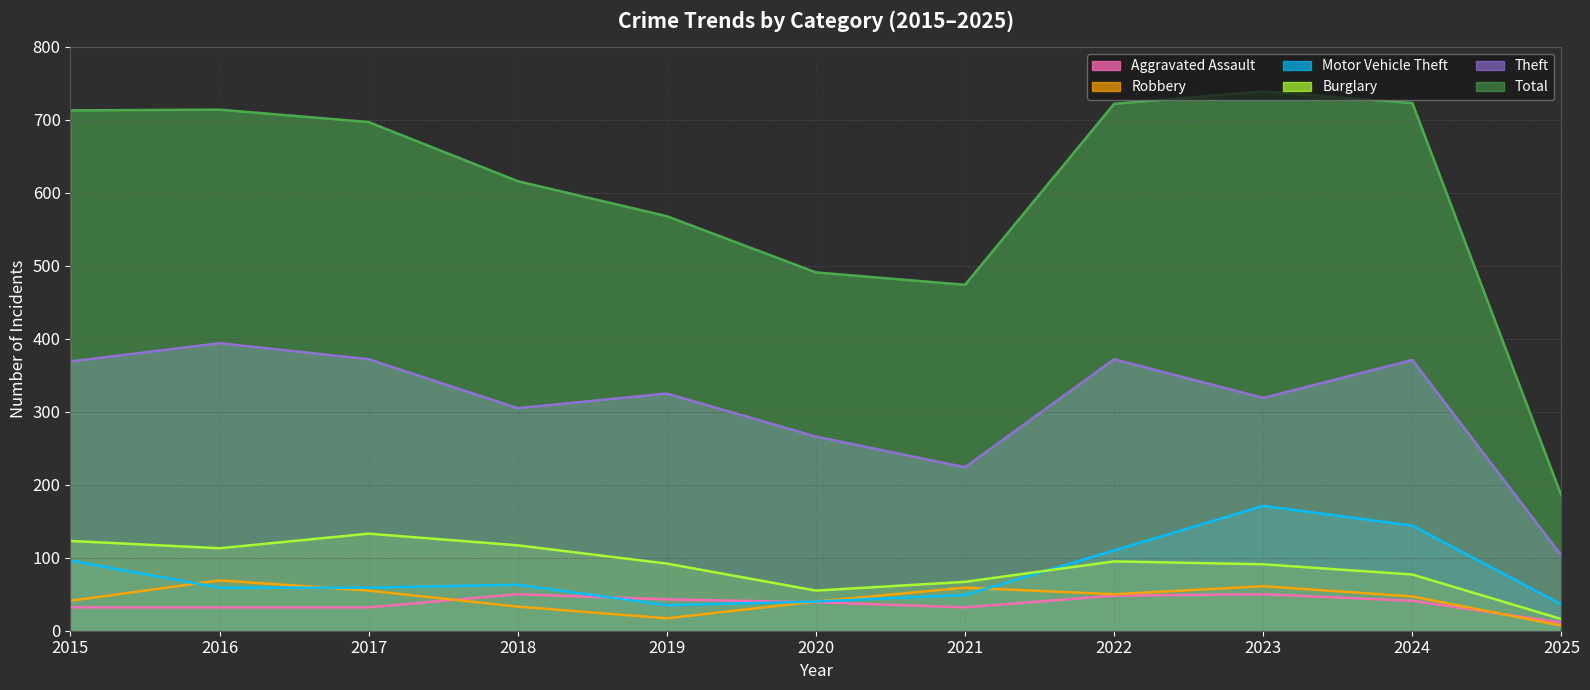

True or false: Robbery and Total cross at least once.

False